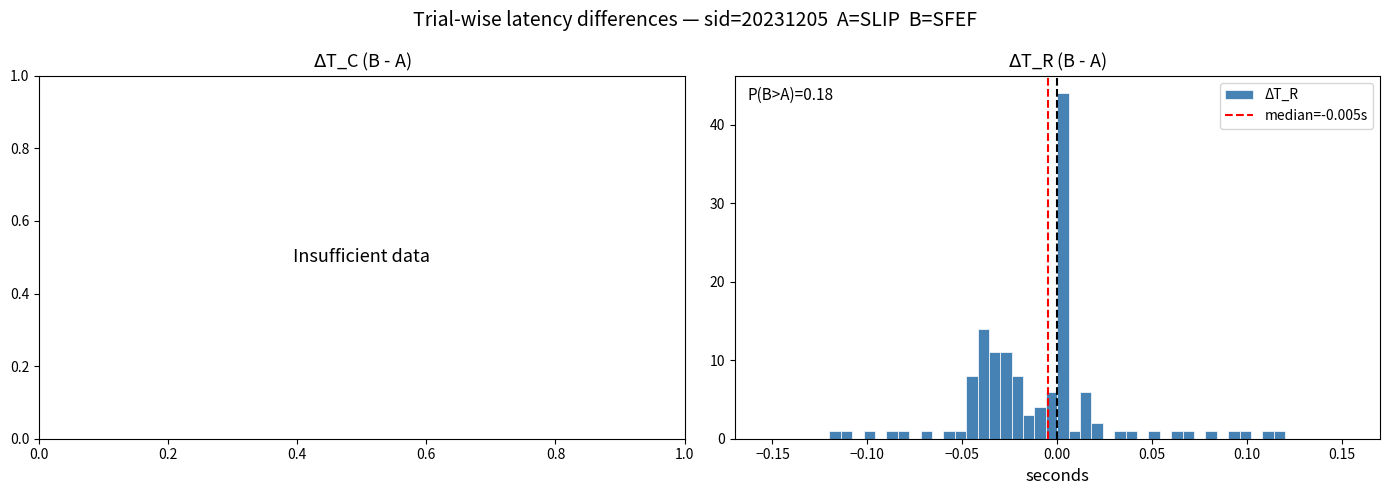

Read against the x-axis, roughly where is the centre of the tallest bar?

0.005